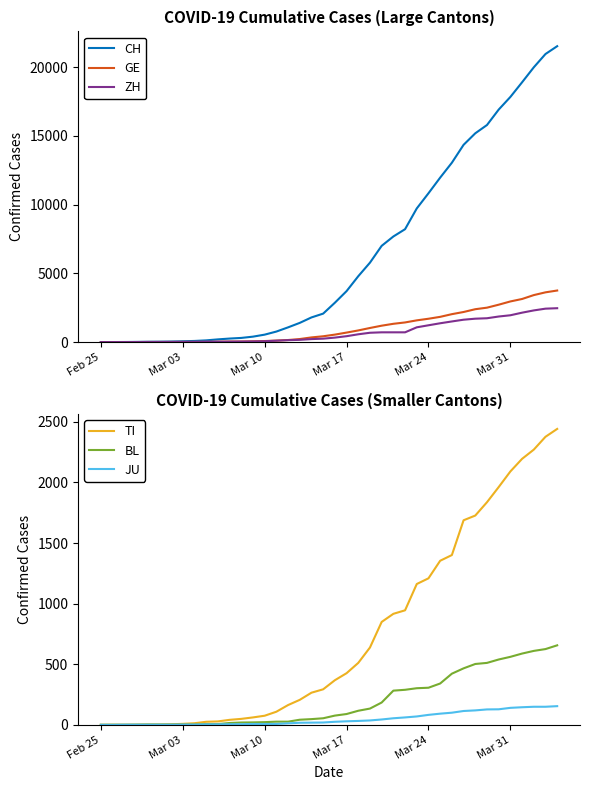

How many lines are shown in the chart?

6